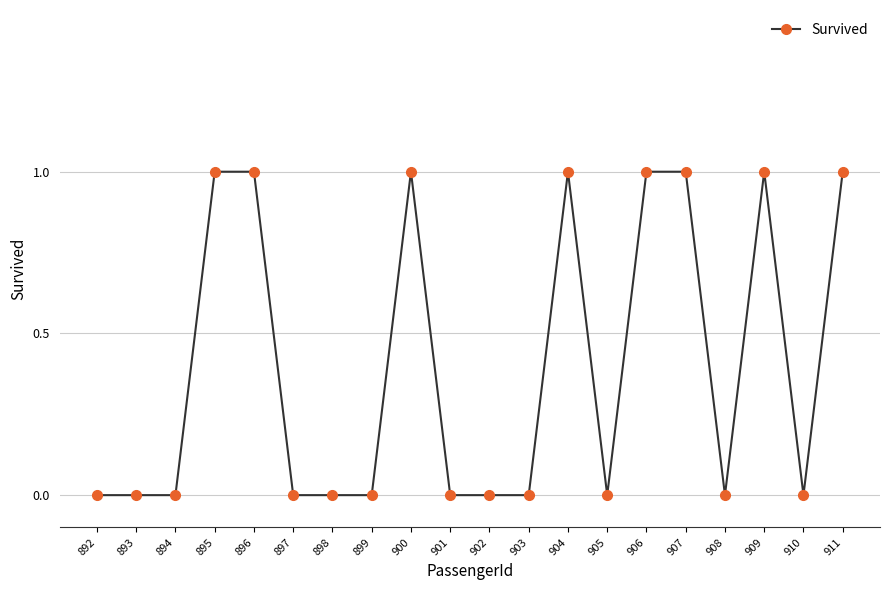

What is the maximum value shown in the chart?

1